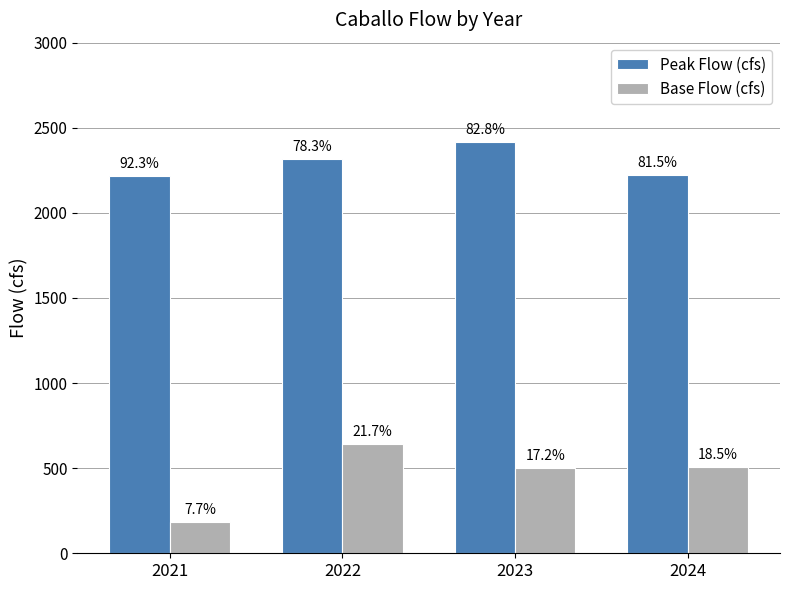

Where is Base Flow (cfs) nearest to the value 412?

2023